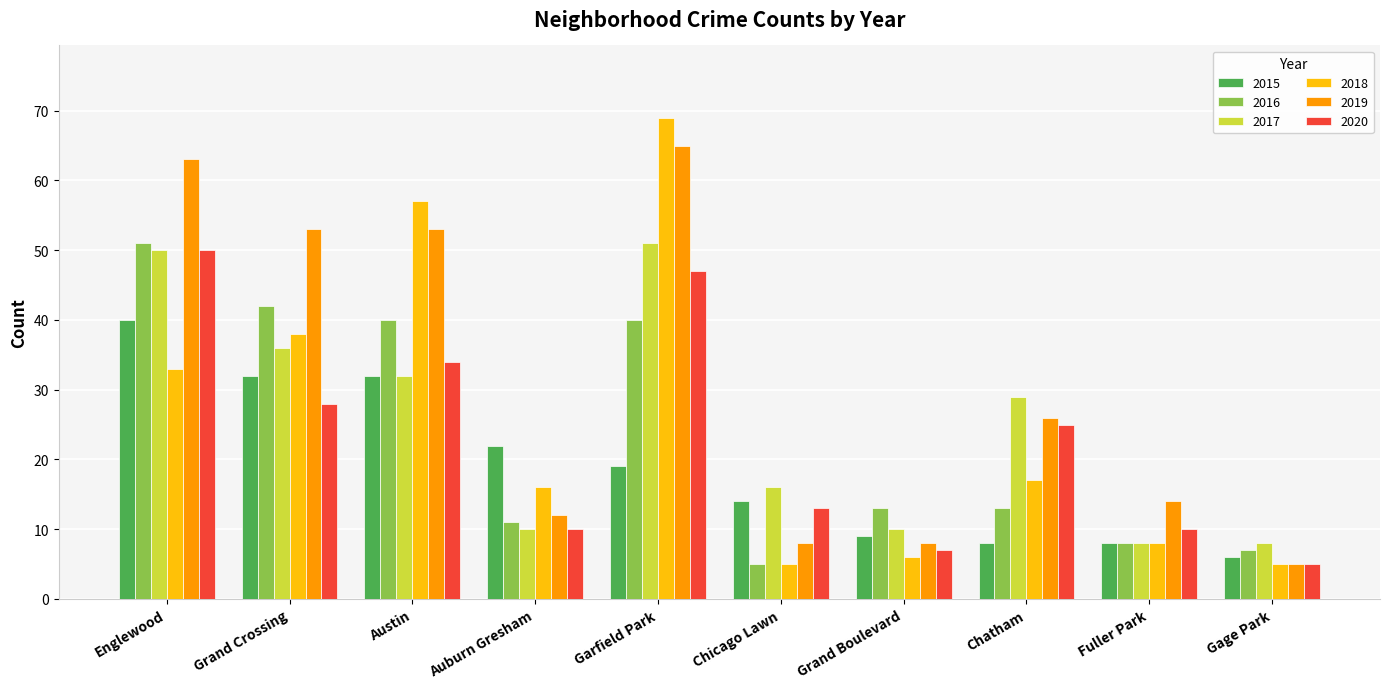

Which series has the widest spread of values?

2018